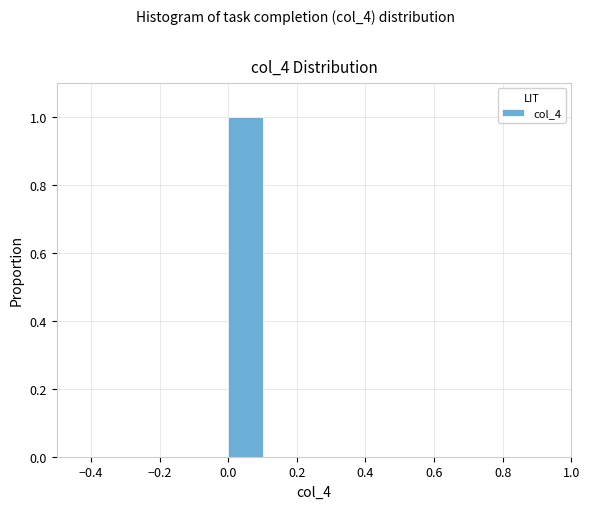

Which range on the x-axis has the tallest bar?

0.0 to 0.1